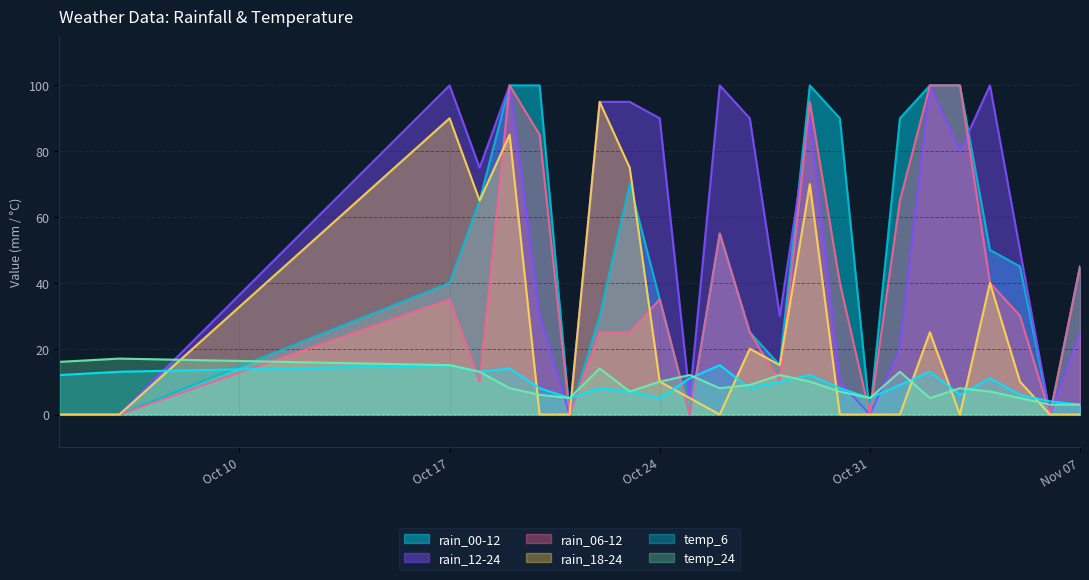

True or false: temp_6 has a value of 11 at 2023-11-04.

True